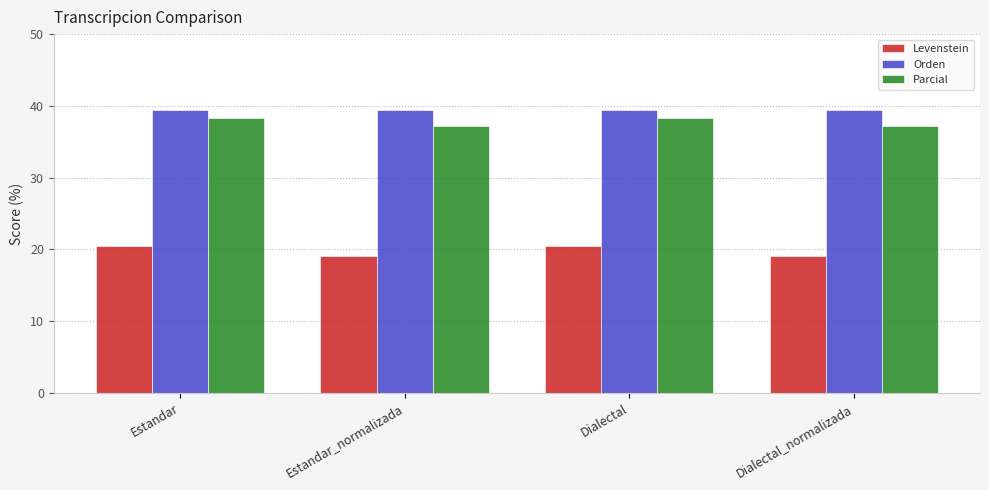

How many bars are there in total?

12